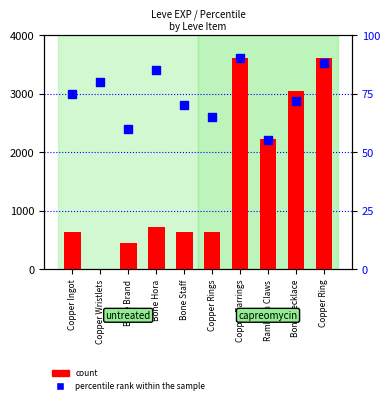

What are all the series names shown in the legend?

count, percentile rank within the sample